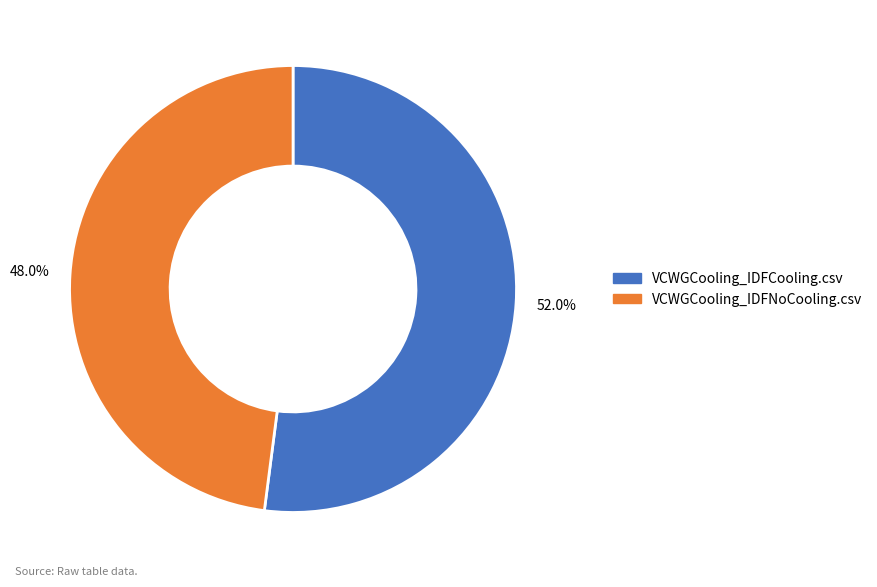

What percentage is NOT represented by VCWGCooling_IDFCooling.csv?

48.0%